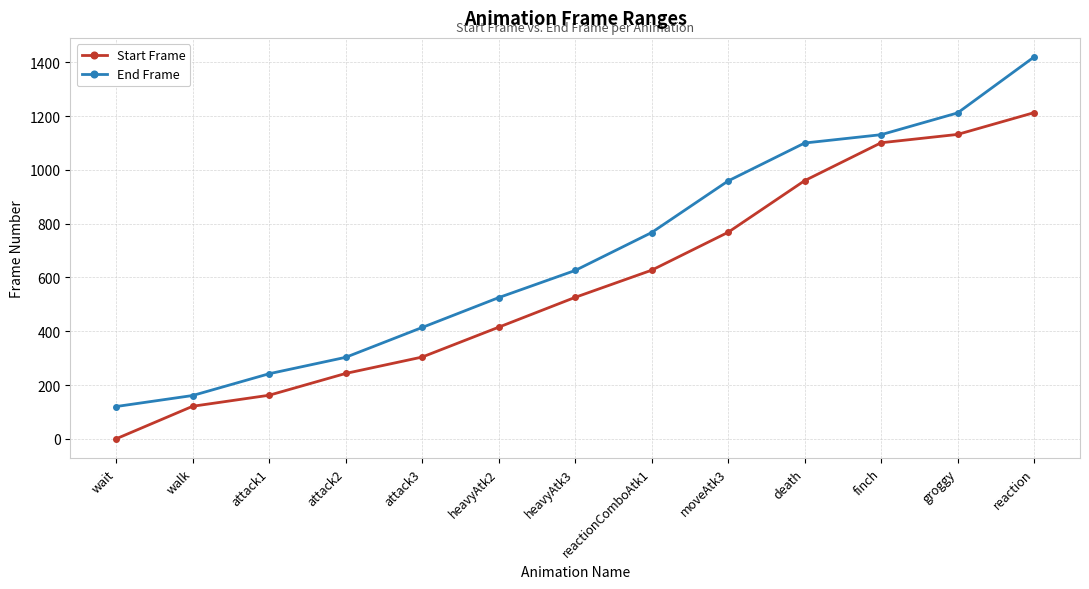

Reading left to right, extract all data points from this chart.

Start Frame: 0	121	162	243	304	415	526	627	768	960	1101	1132	1213
End Frame: 120	161	242	303	414	525	626	767	959	1100	1131	1212	1420